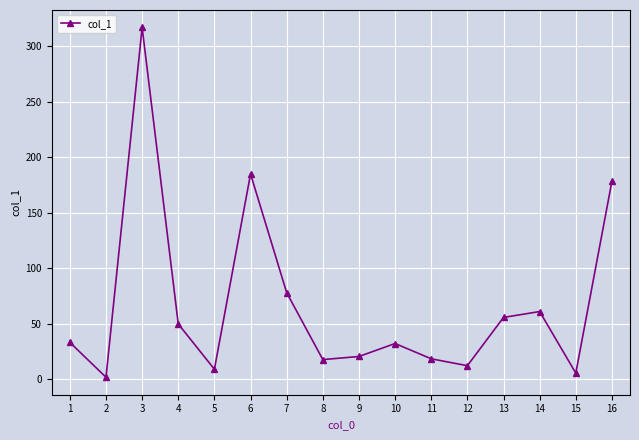

What is the value of the 3rd point from the left?

316.9